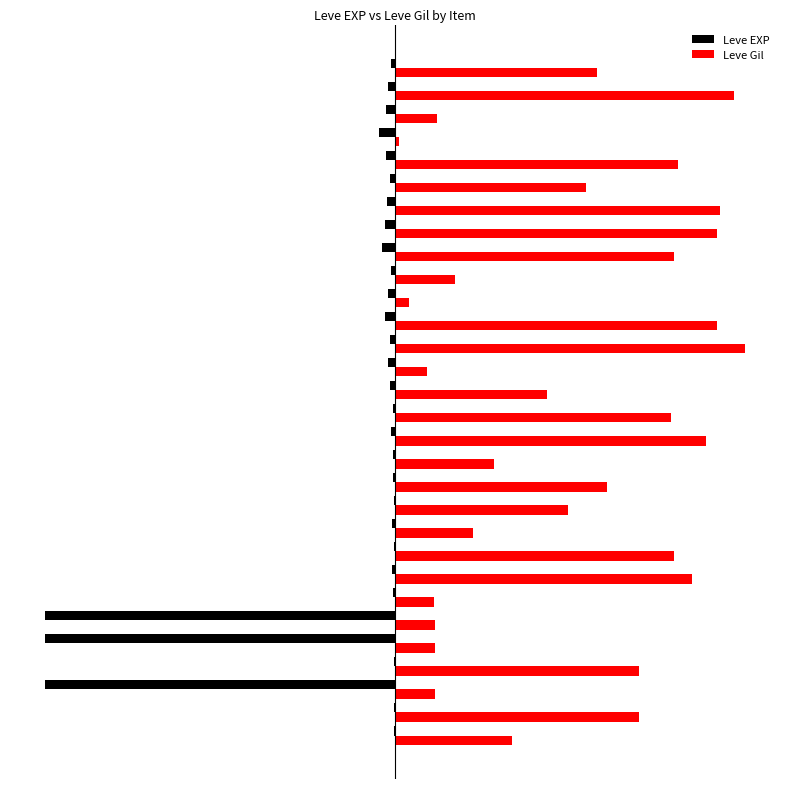

What is the value of the Leve EXP bar at the 26th from the left?

-2.0